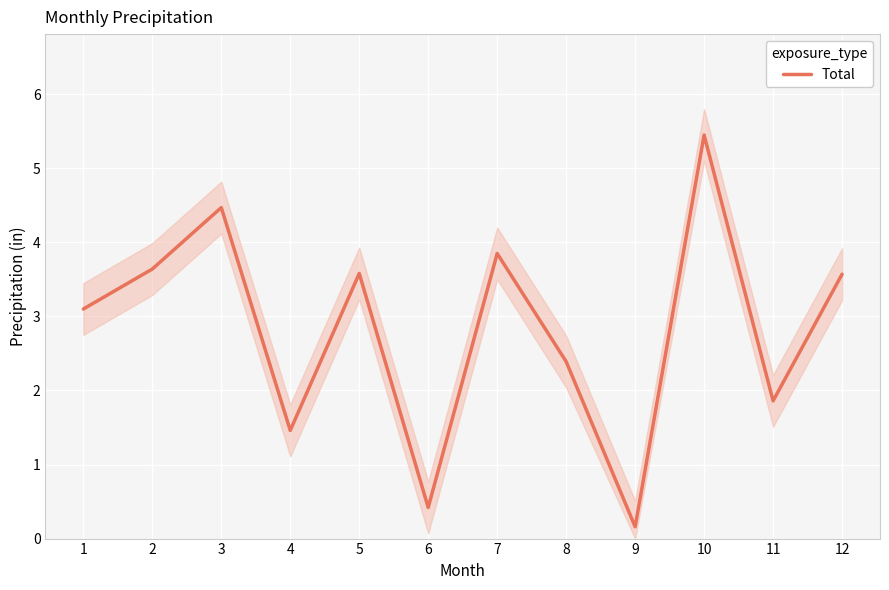

What is the sum of the values at 10 and 6?

5.9